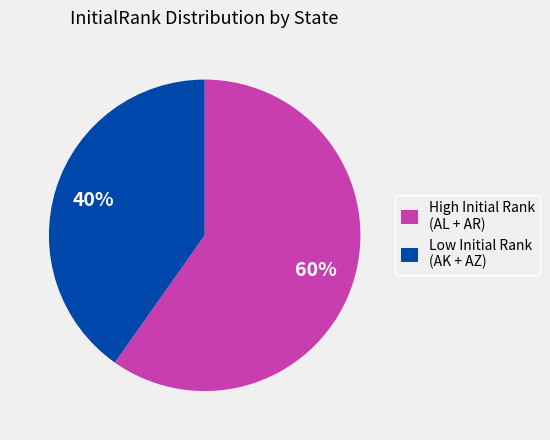

To the nearest percent, what portion does High Initial Rank (AL + AR) represent?

60%